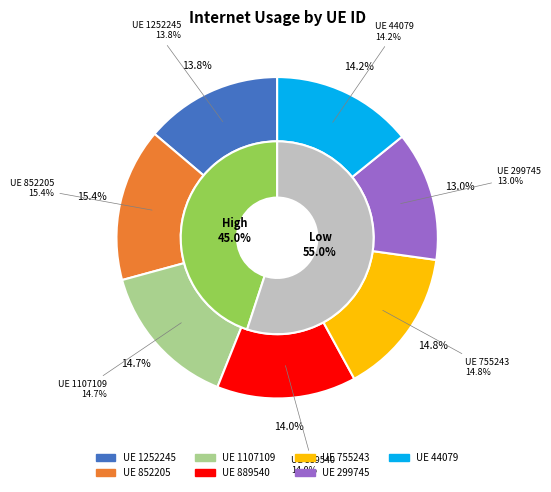

True or false: 1107109 accounts for 15% of the total.

True